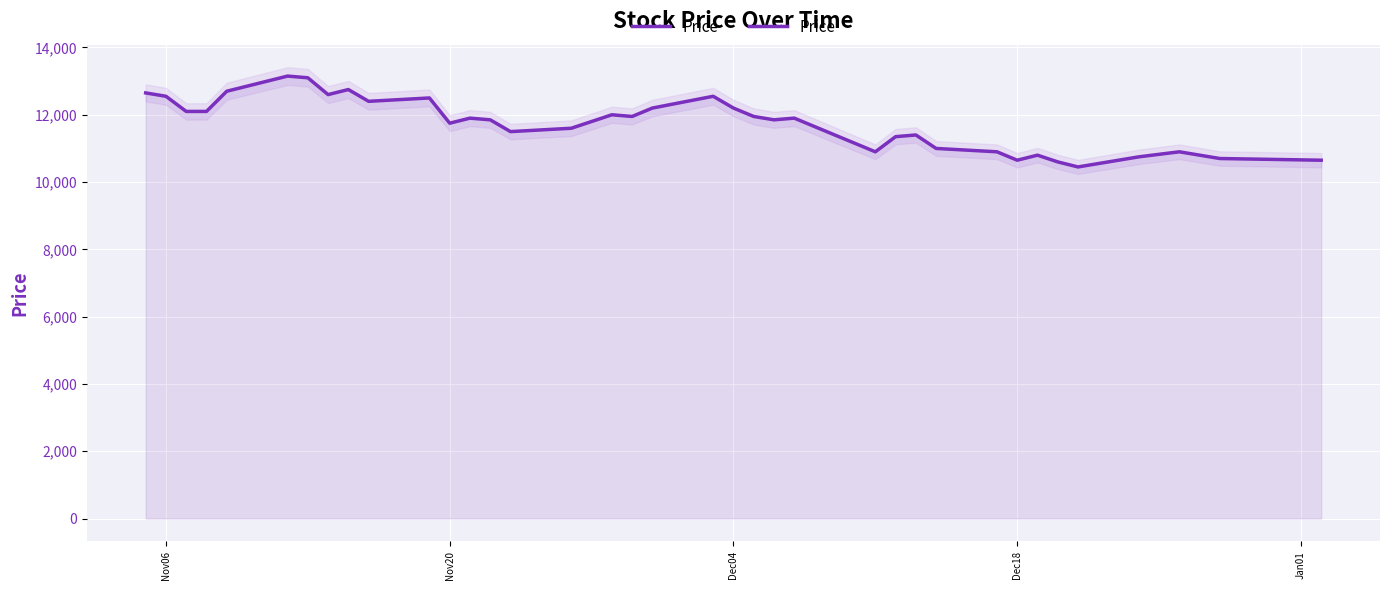

Reading left to right, transcribe all the data shown in this chart.

12650	12550	12100	12100	12700	13150	13100	12600	12750	12400	12500	11750	11900	11850	11500	11600	11800	12000	11950	12200	12550	12200	11950	11850	11900	11150	10900	11350	11400	11000	10900	10650	10800	10600	10450	10750	10900	10800	10700	10650